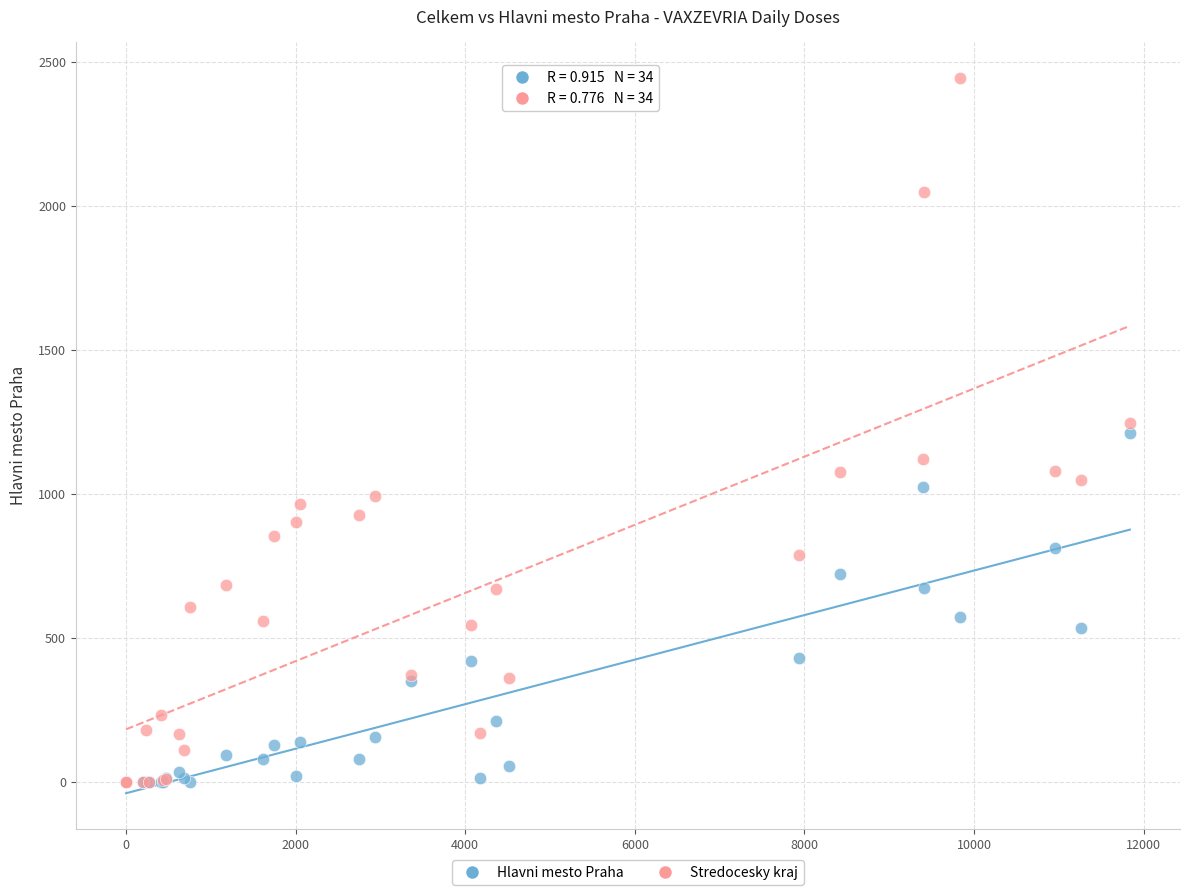

Which series has the widest spread of Y values?

Stredocesky kraj